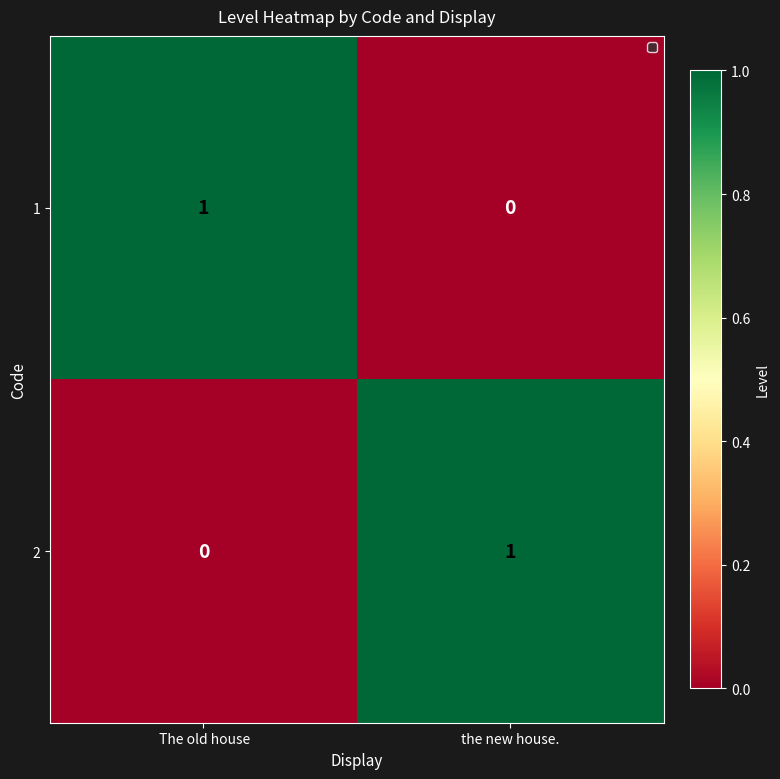

Where is 2 nearest to the value 0?

 The old house